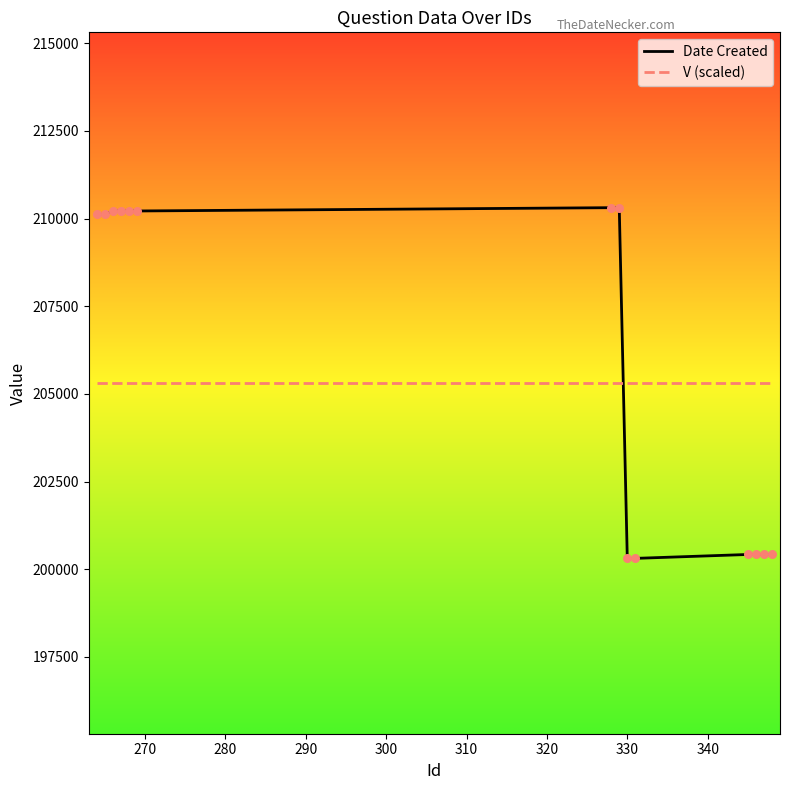

List the series in order of their peak value, lowest first.

V (scaled), Date Created